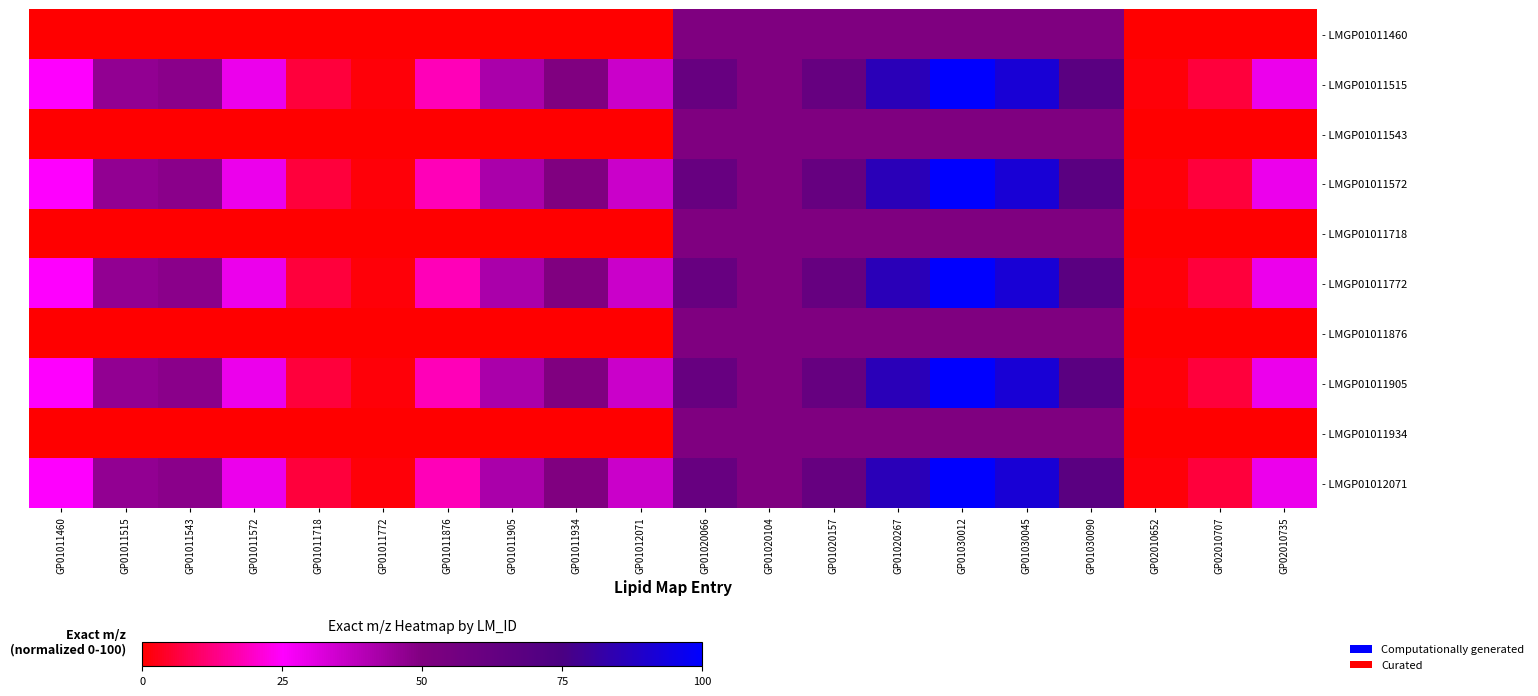

Between GP01020066 and GP01020104, which series saw the biggest shift?

- LMGP01011515